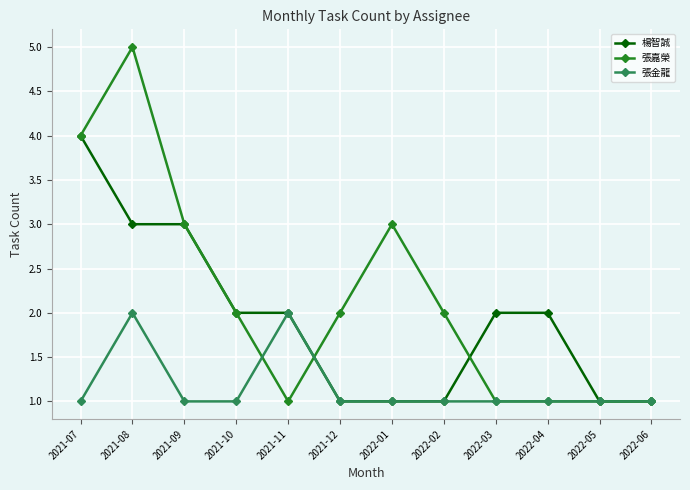

How many data points does each series have?

12